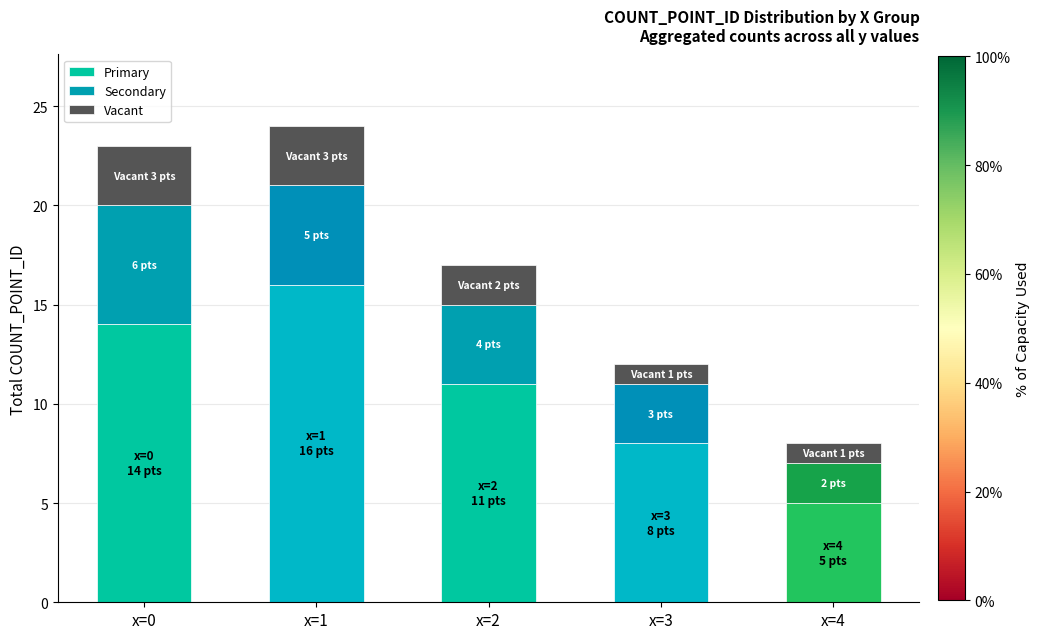

What is the maximum value for Primary?

16